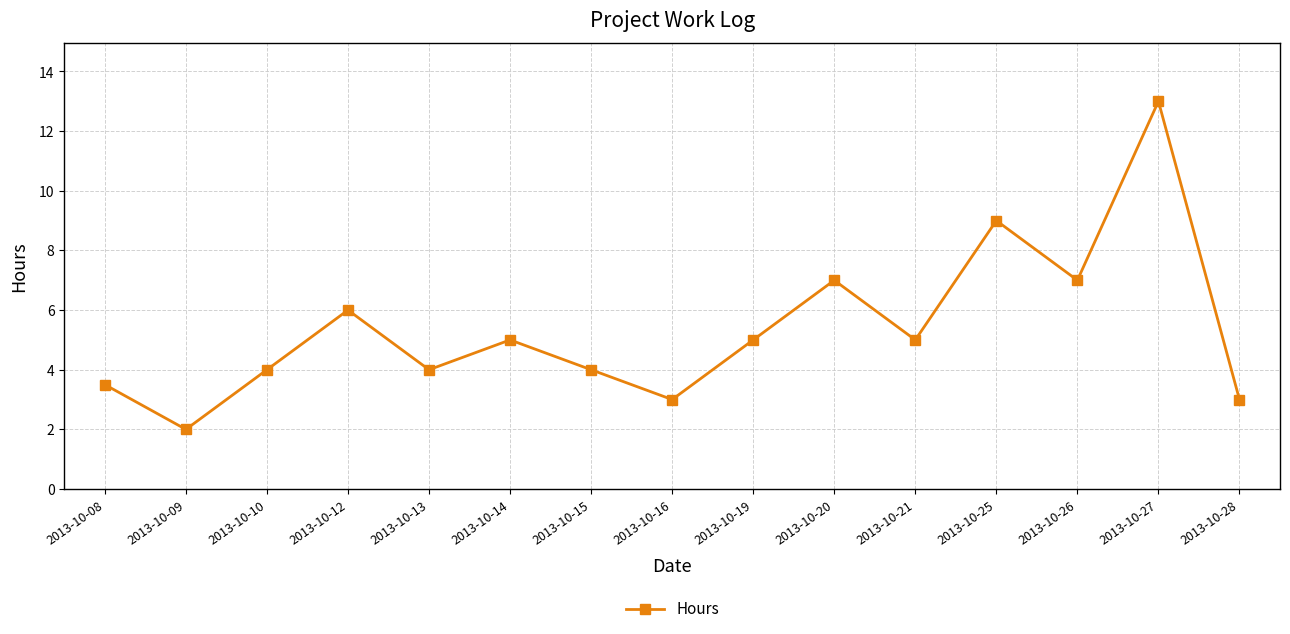

Is this an area chart (filled region under the line)?

No